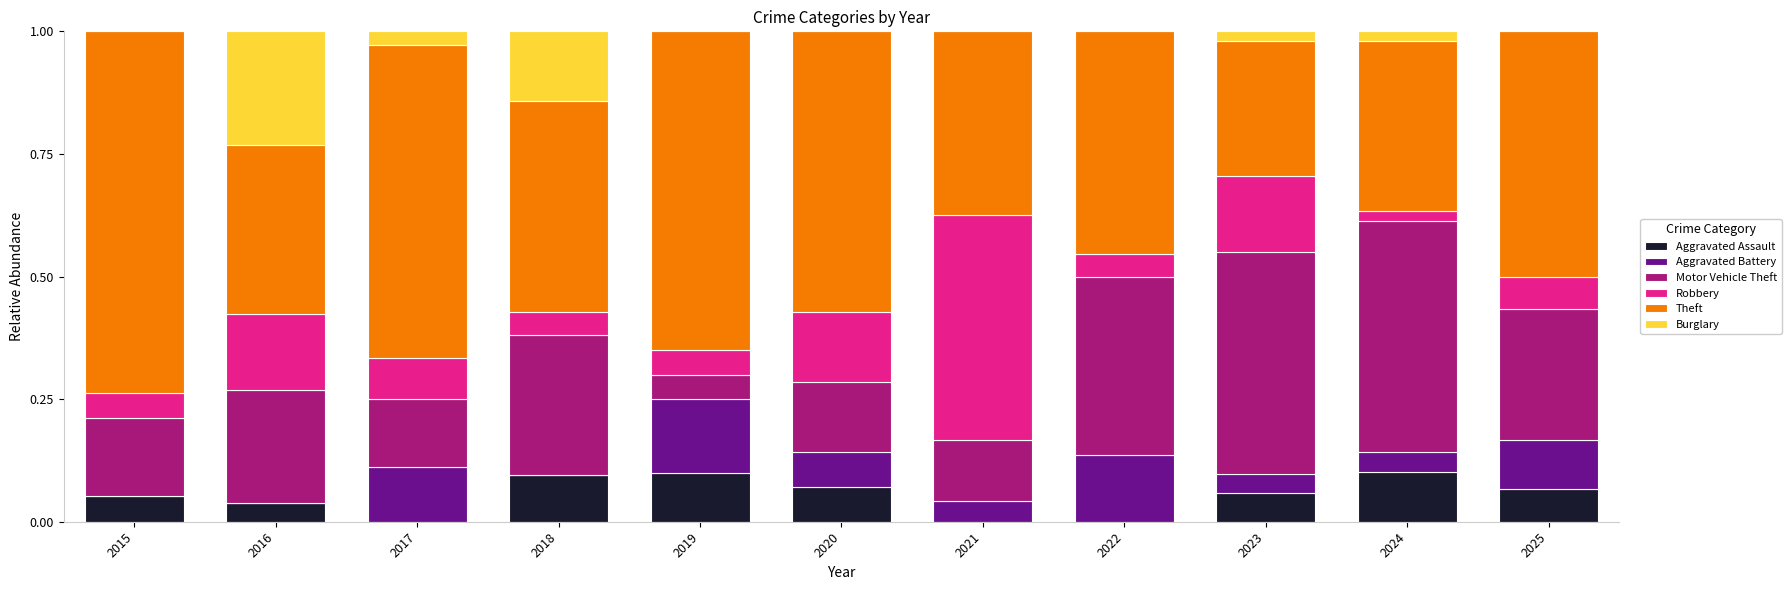

Is it true that Aggravated Assault equals 0.1 at 2019?

True